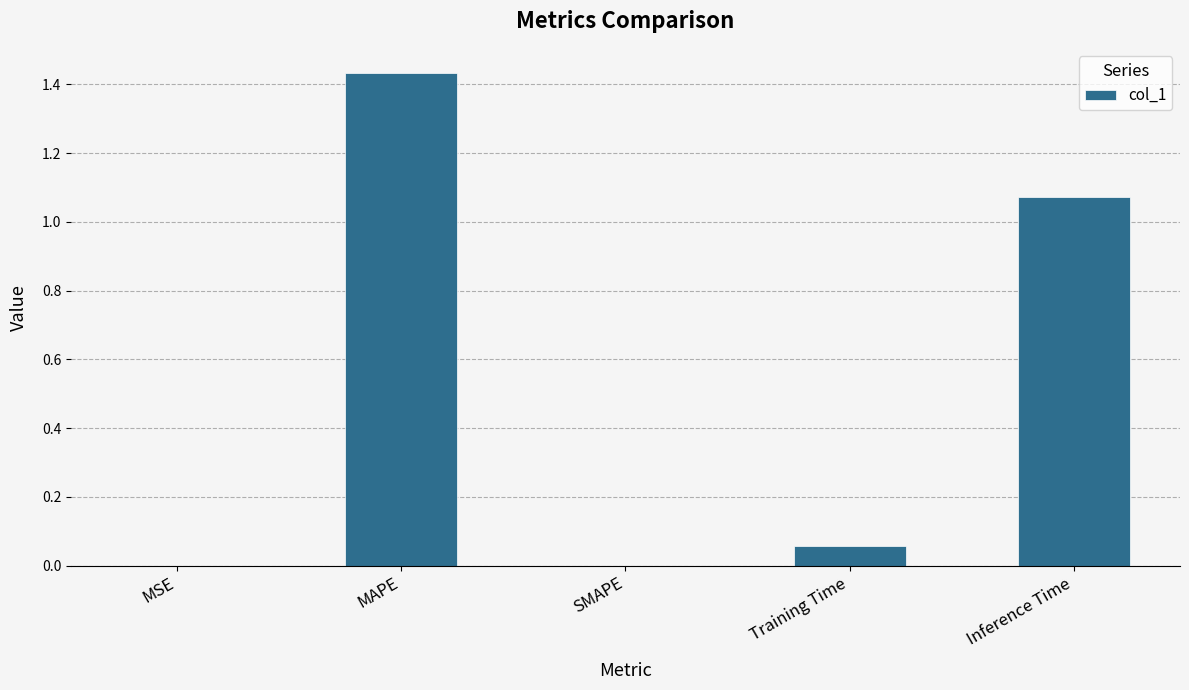

Count the number of data series in this chart.

1